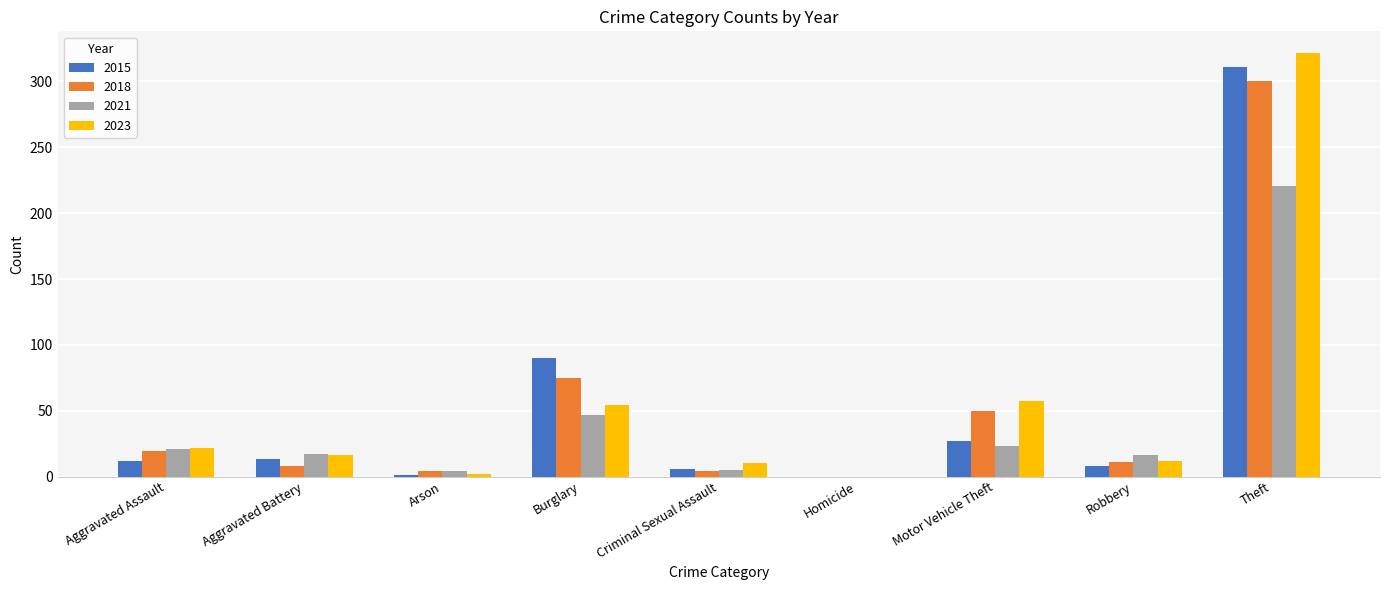

How many categories are shown in the chart?

9